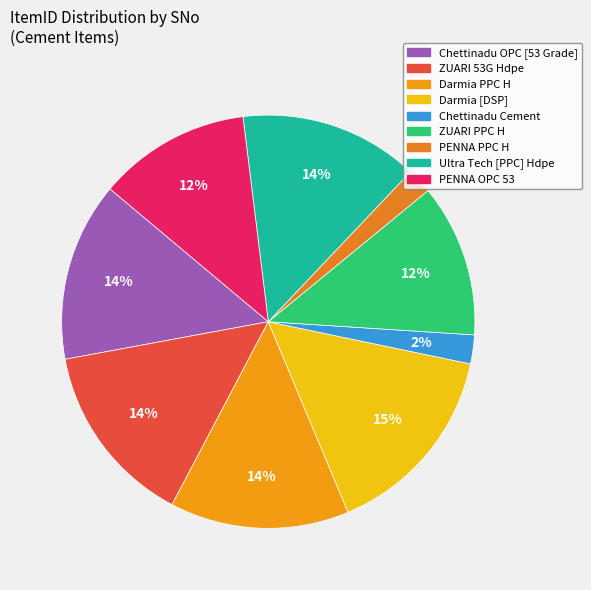

How many slices are in this pie chart?

9